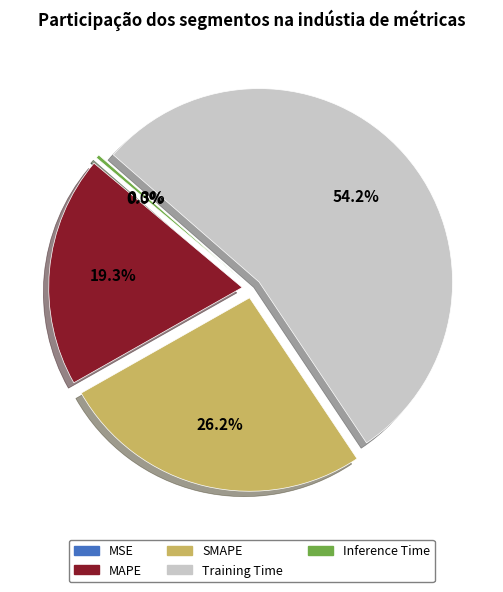

The SMAPE slice represents 26% of the pie. True or false?

True